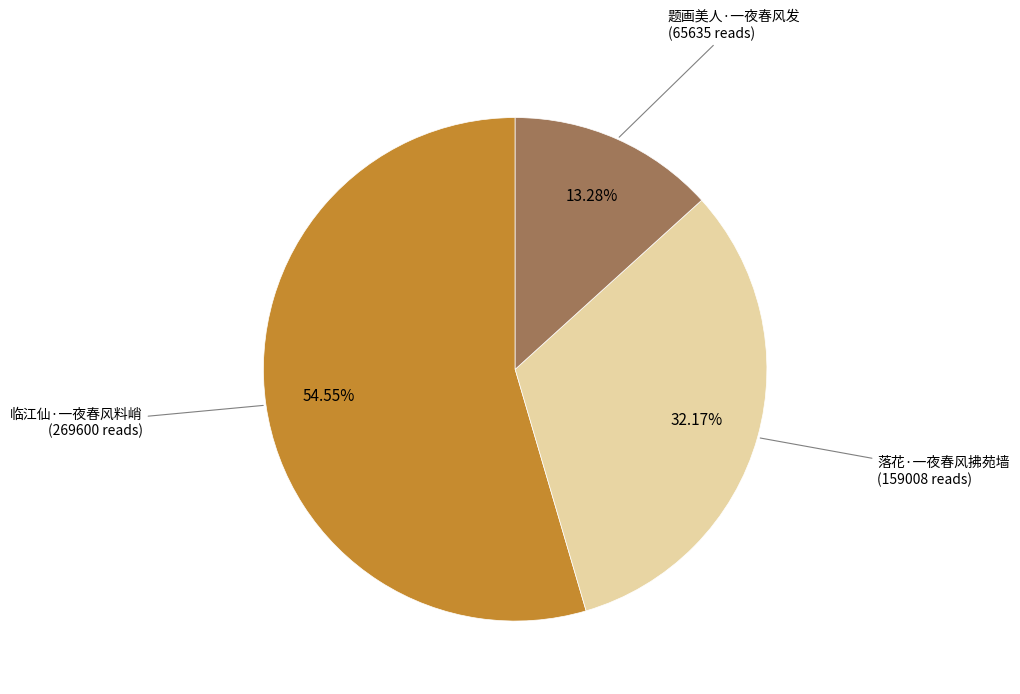

Rank the categories by value from lowest to highest.

题画美人·一夜春风发, 落花·一夜春风拂苑墙, 临江仙·一夜春风料峭